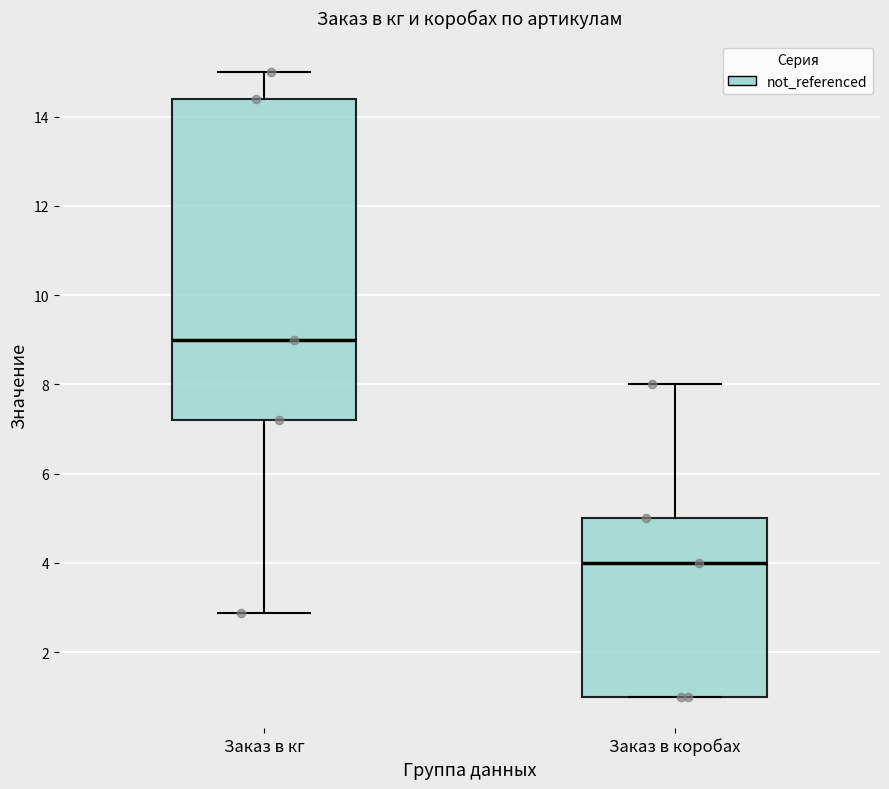

Reading left to right, transcribe this box plot: for each box, give where its median line is, the range the box spans, and where its two whiskers end, as read against the y-axis. The values are not printed on the chart, so give them approximately, as read against the axis.

Заказ в кг: median 9.0, box 7.2 to 14.4, whiskers 2.8 to 15.0
Заказ в коробах: median 4.0, box 1.0 to 5.0, whiskers 1.0 to 8.0